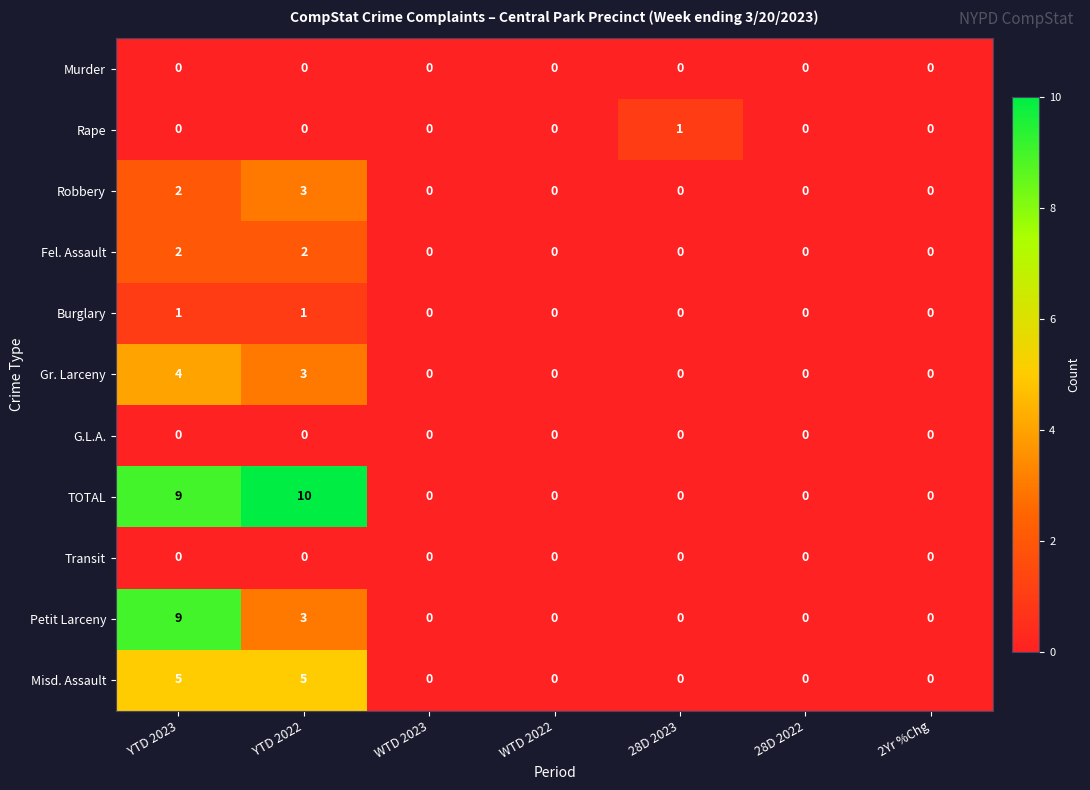

What is the total value across all series at 28D 2023?

1